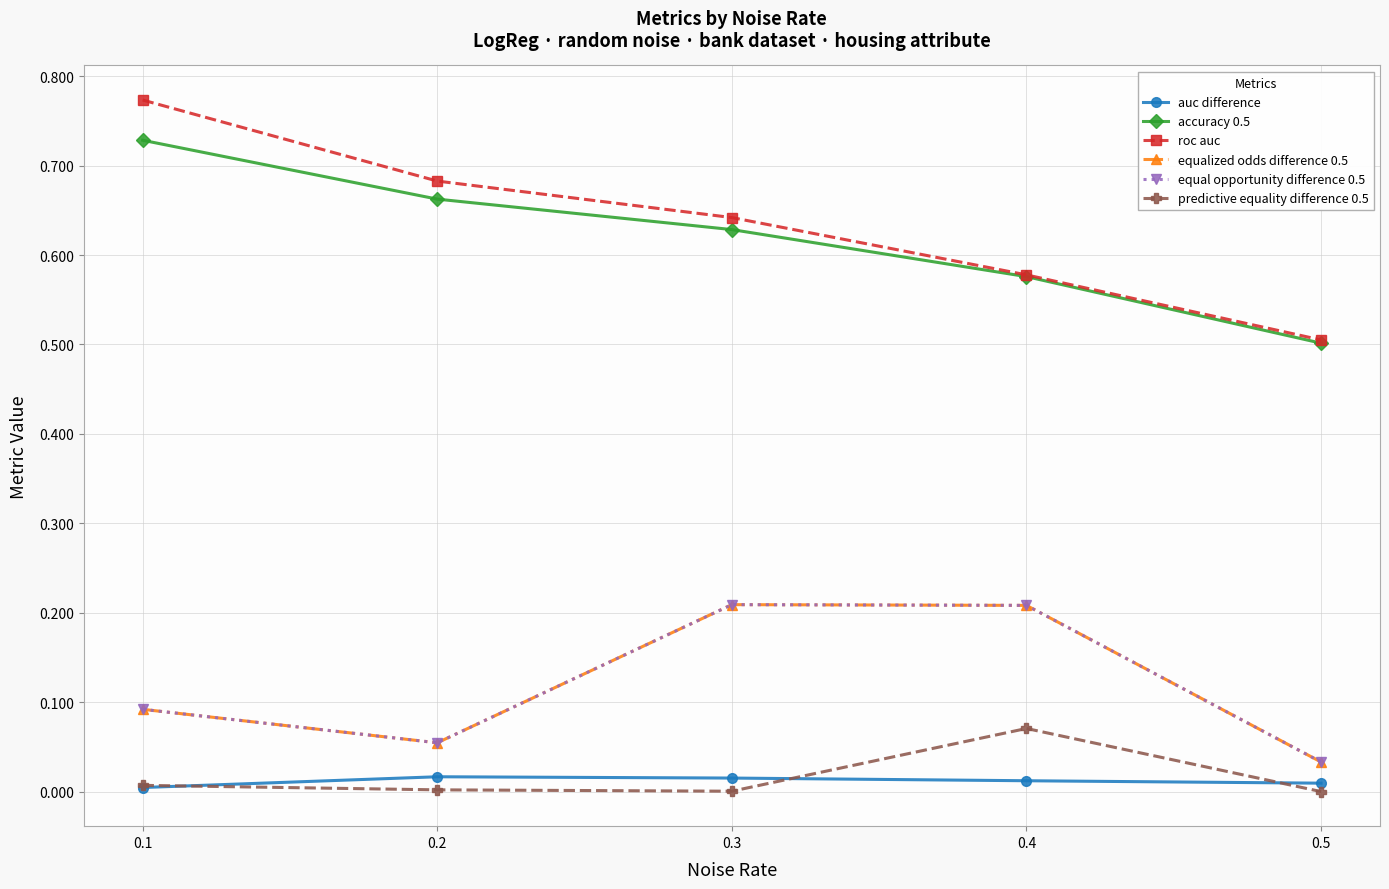

How many interior local peaks does the equal opportunity difference 0.5 series have?

1